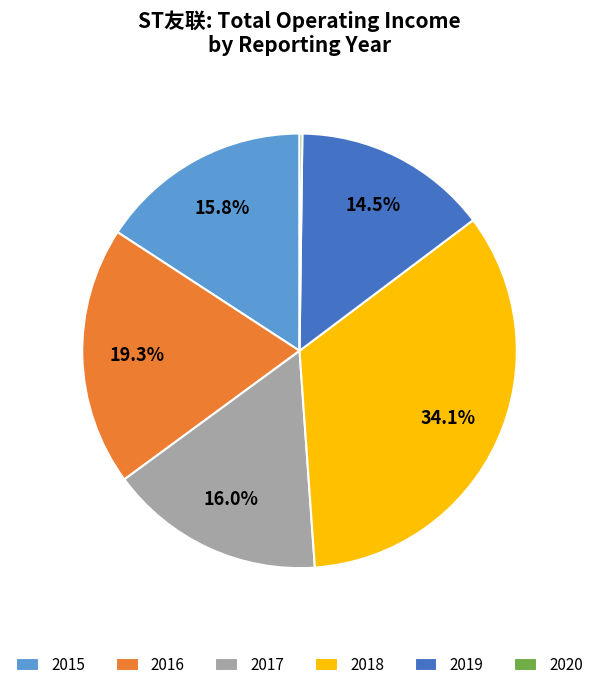

What is the largest slice in the pie chart?

2018